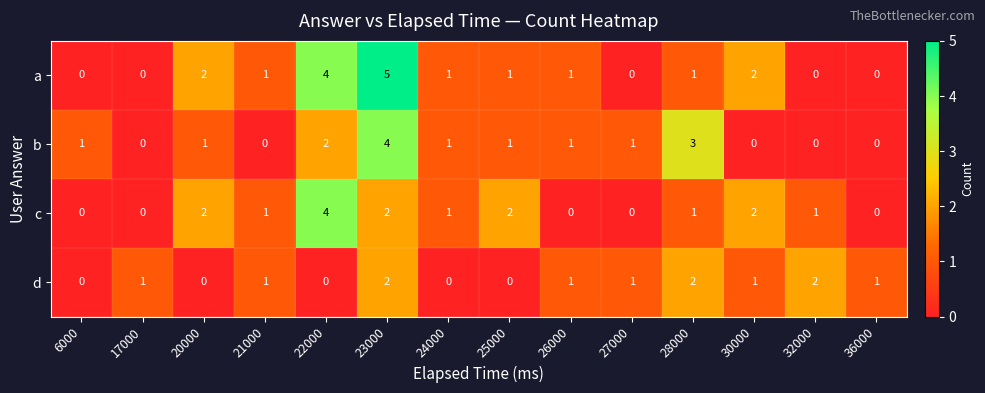

List the series in order of their overall mean, lowest first.

d, b, c, a